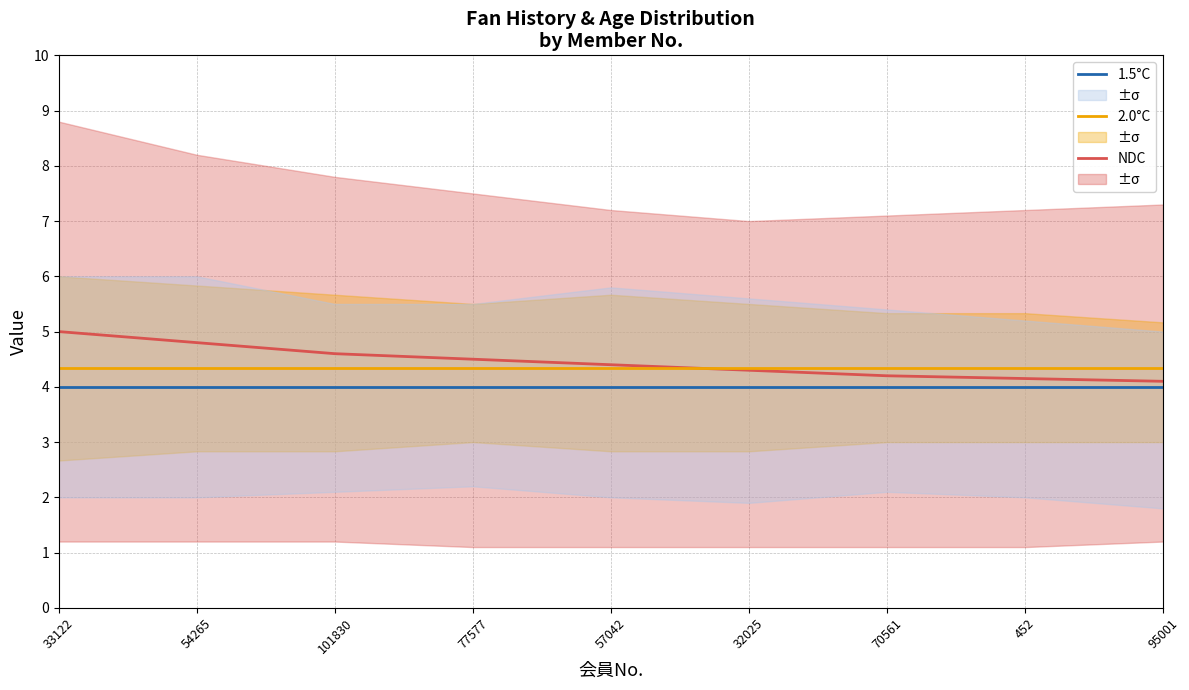

List the series in order of their peak value, lowest first.

1.5°C, 2.0°C, NDC